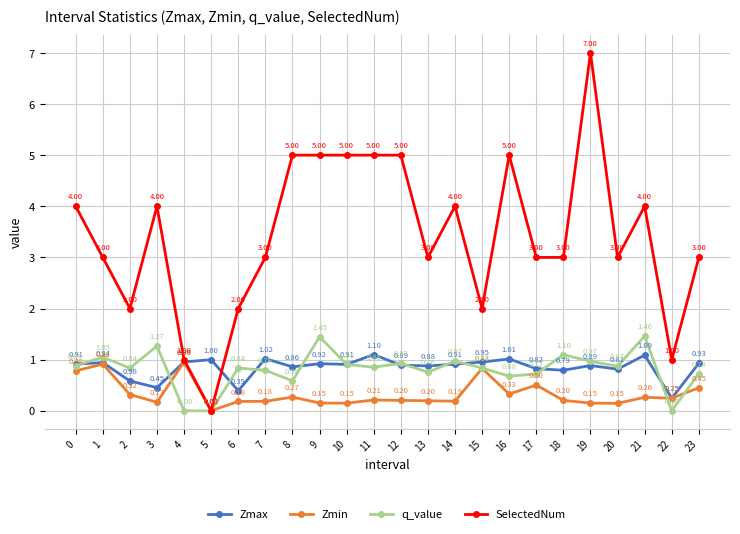

What is the average value of the SelectedNum series?

3.4